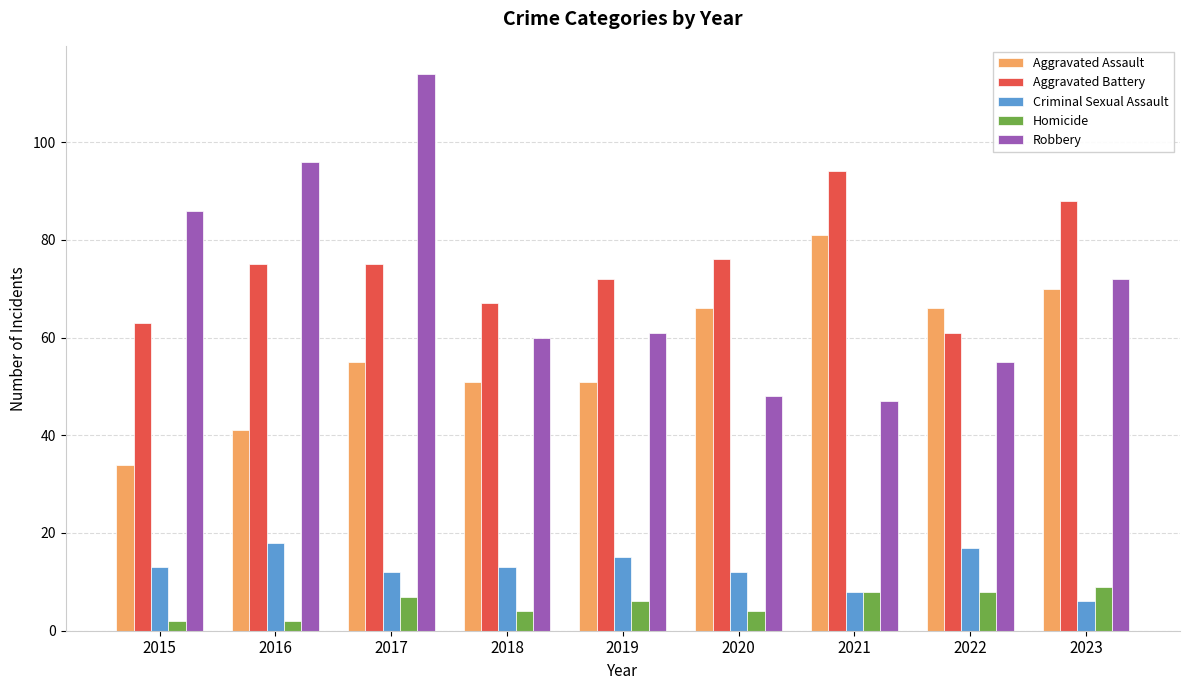

What is the spread (max minus min) of values at 2018?

63